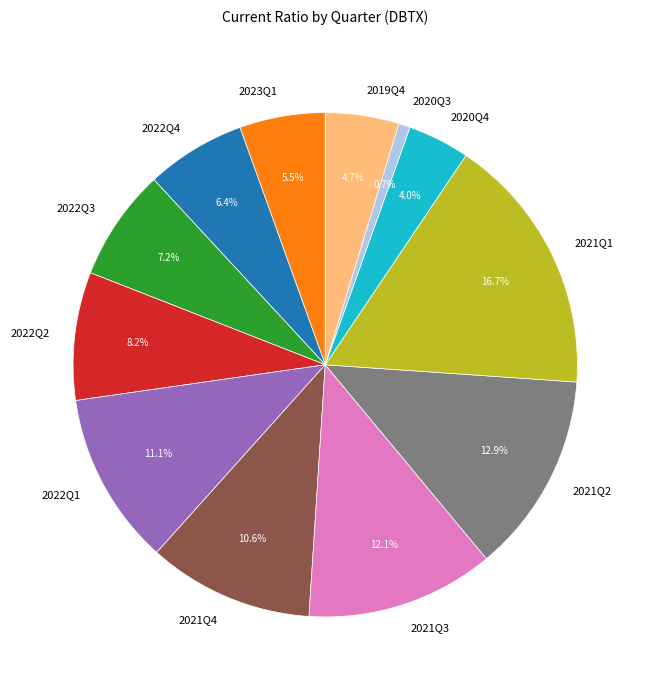

What percentage is the 2020Q4 slice, to the nearest percent?

4%